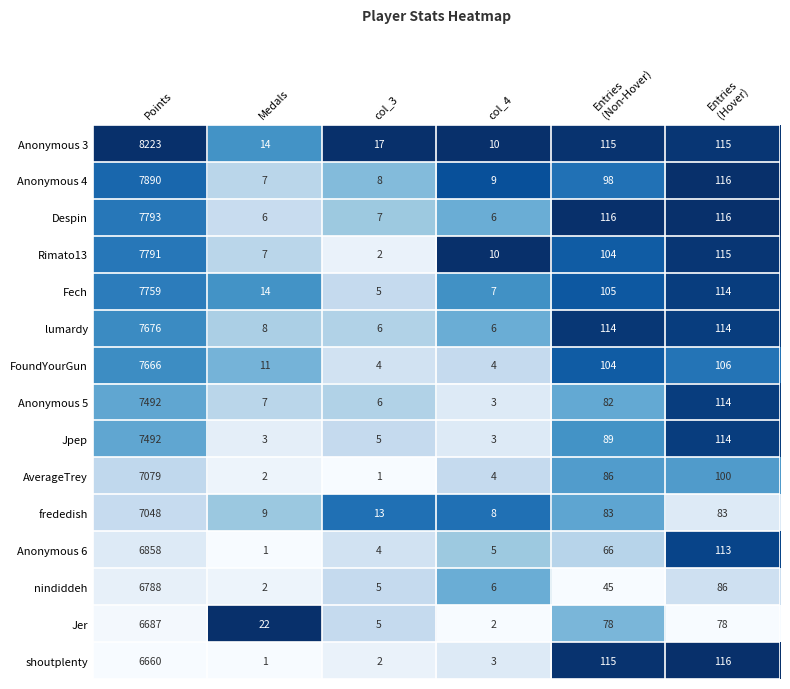

The AverageTrey series shows 1 at col_3. True or false?

True